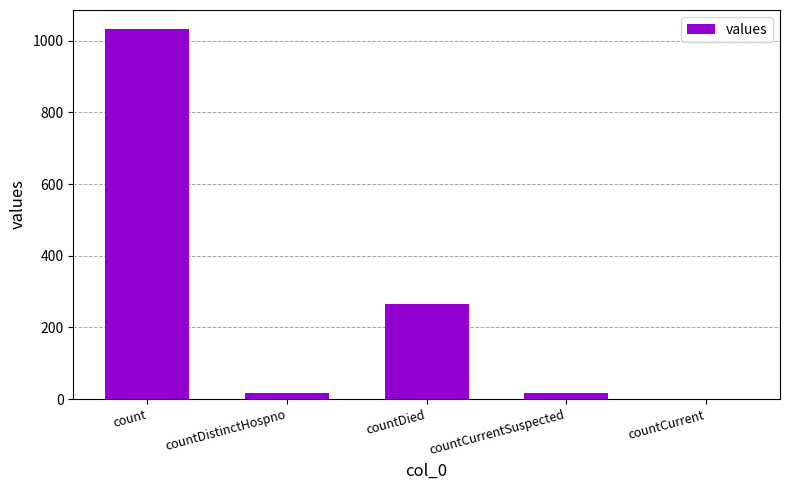

How many series are shown in this chart?

1